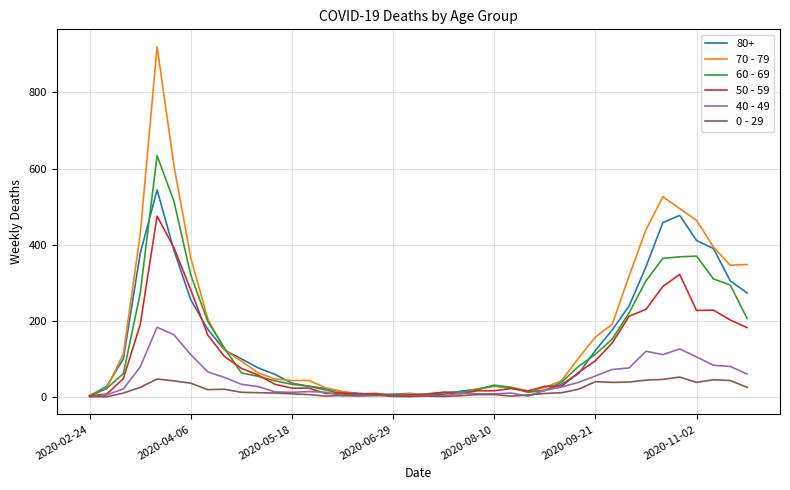

What is the greatest value displayed?

920